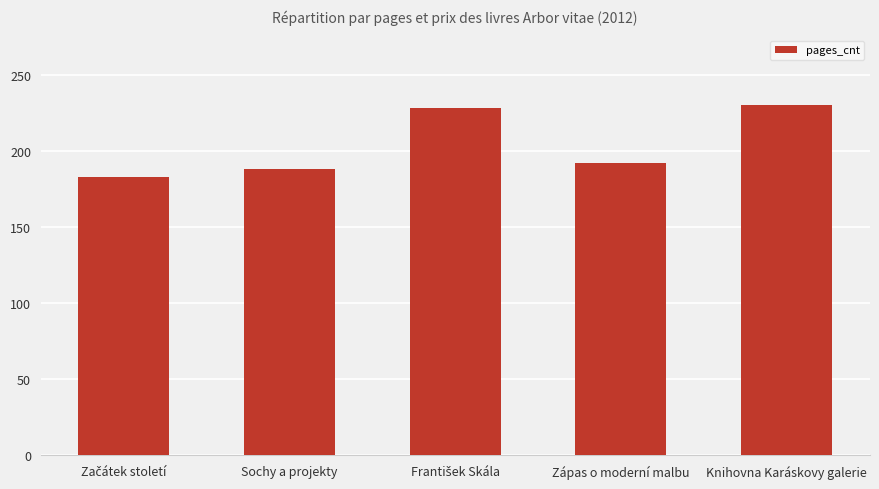

How many distinct data groups are displayed?

1